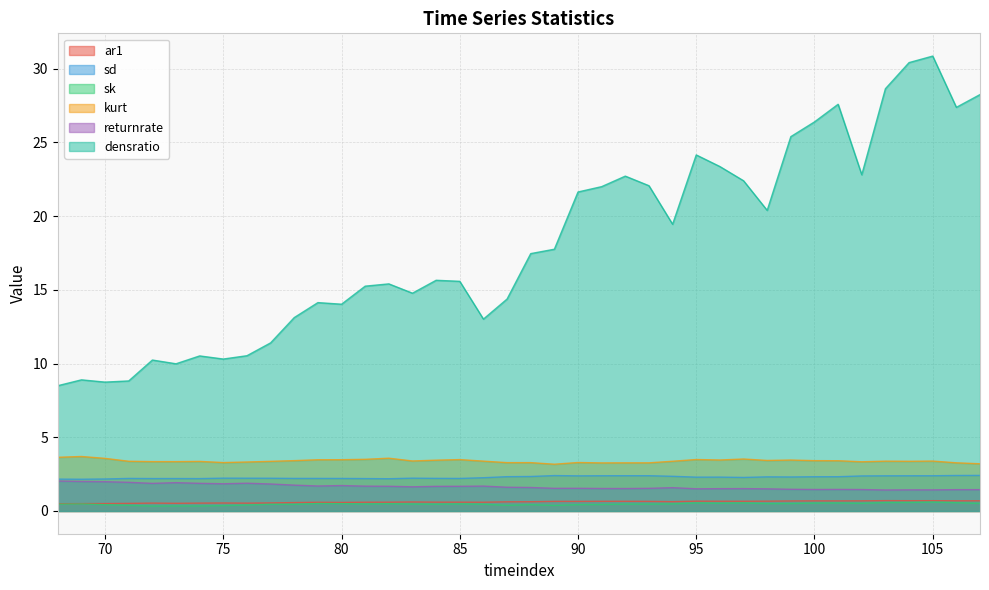

What is the spread (max minus min) of values at 83?

14.3